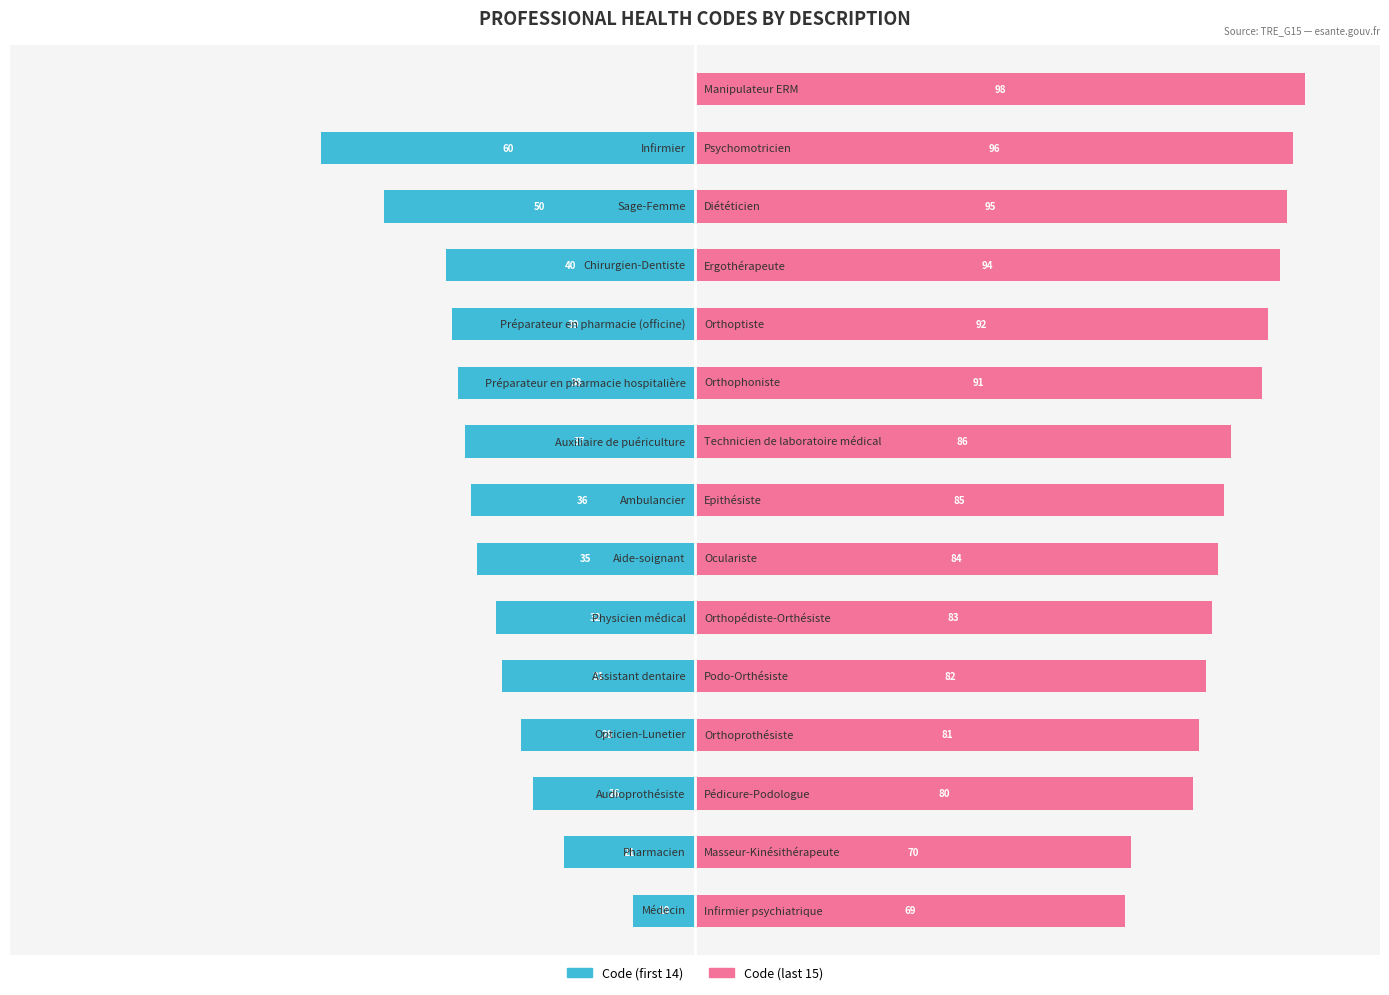

List the labels in order of value, largest first.

Manipulateur ERM, Psychomotricien, Diététicien, Ergothérapeute, Orthoptiste, Orthophoniste, Technicien de laboratoire médical, Epithésiste, Oculariste, Orthopédiste-Orthésiste, Podo-Orthésiste, Orthoprothésiste, Pédicure-Podologue, Masseur-Kinésithérapeute, Infirmier psychiatrique, Infirmier, Sage-Femme, Chirurgien-Dentiste, Préparateur en pharmacie (officine), Préparateur en pharmacie hospitalière, Auxiliaire de puériculture, Ambulancier, Aide-soignant, Physicien médical, Assistant dentaire, Opticien-Lunetier, Audioprothésiste, Pharmacien, Médecin